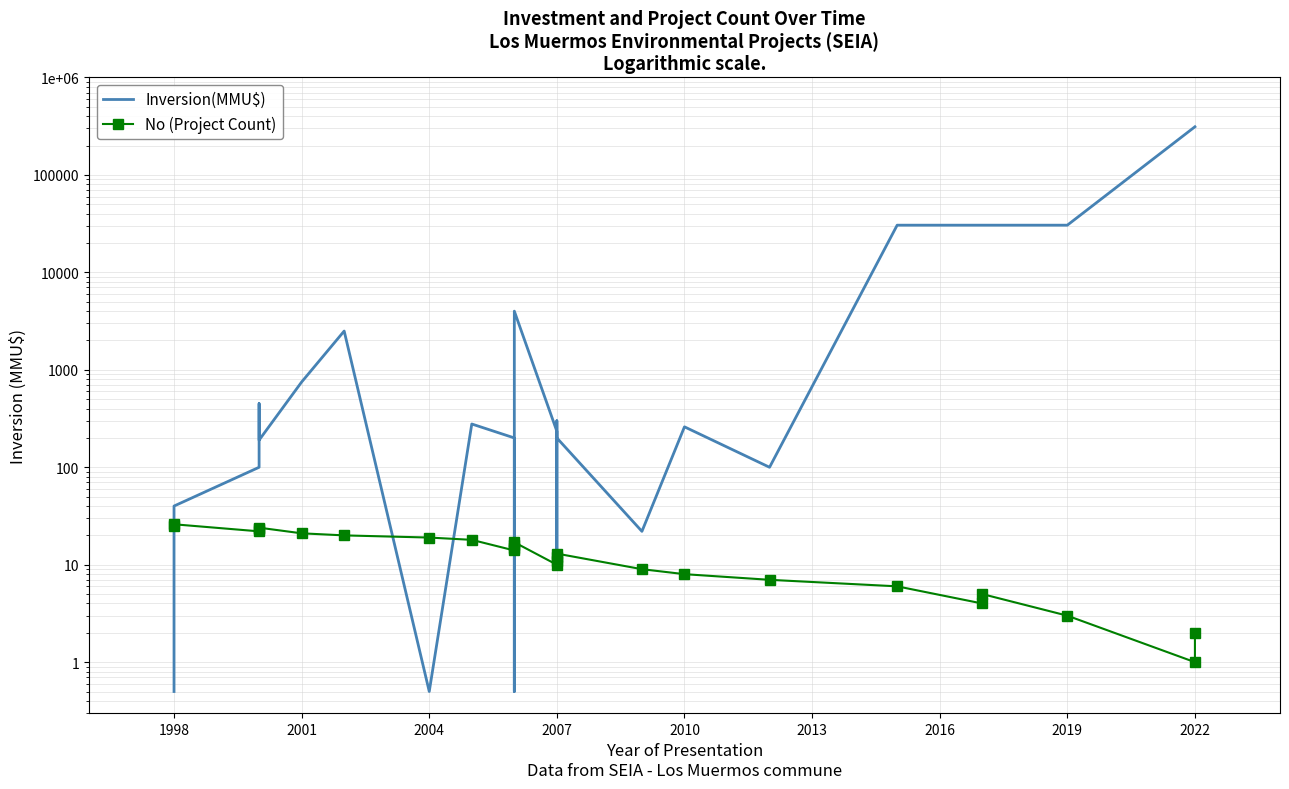

Rank the series at 2001 from lowest to highest value.

No (Project Count), Inversion(MMU$)